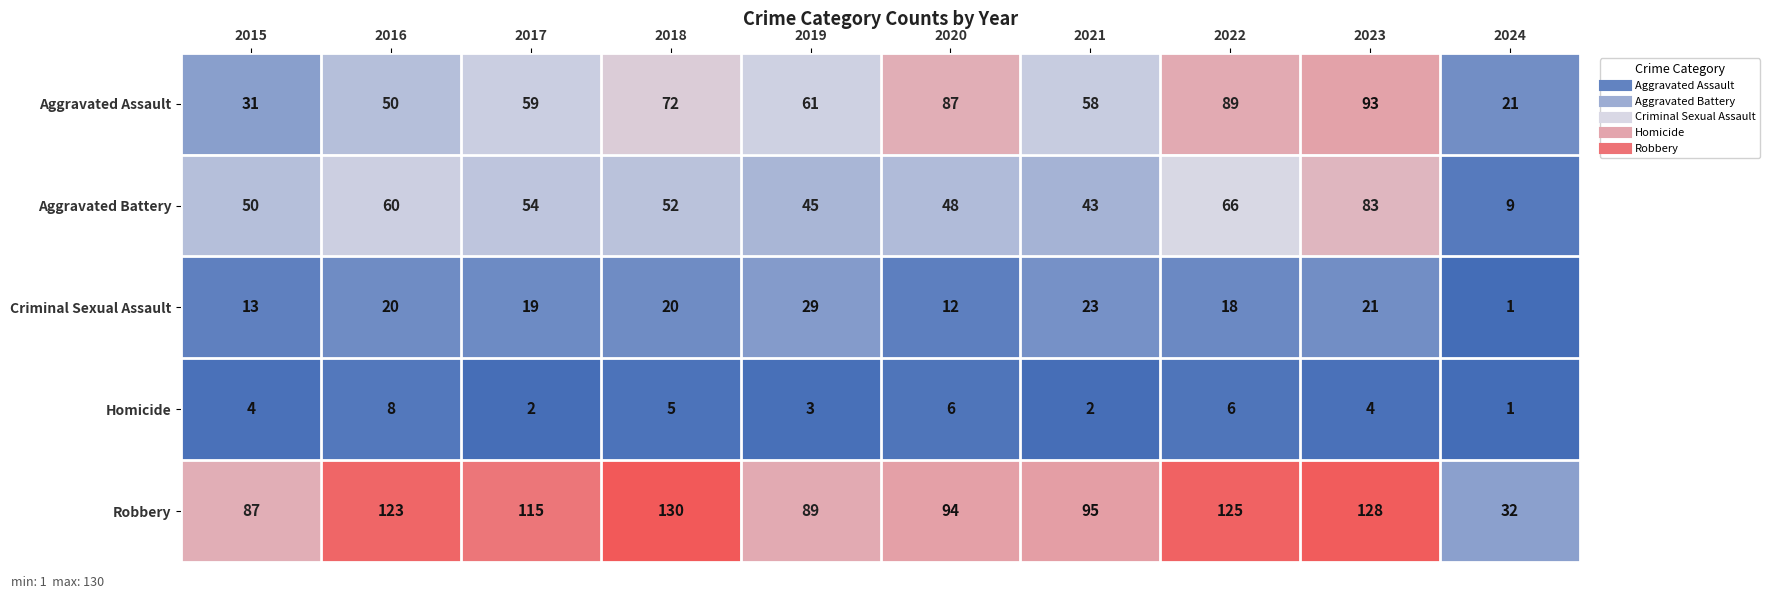

At 2021, list the series in order from smallest to largest.

Homicide, Criminal Sexual Assault, Aggravated Battery, Aggravated Assault, Robbery